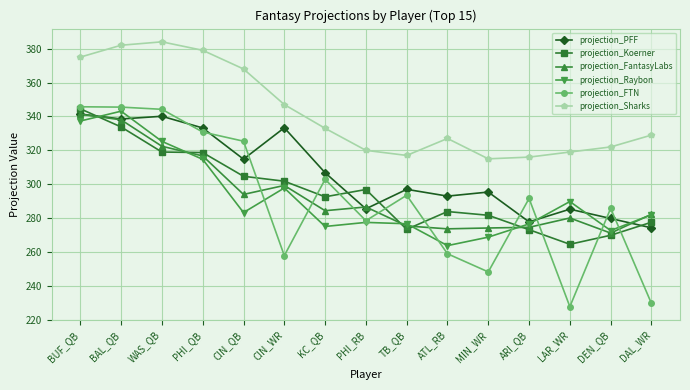

Which series has the largest range (max minus min)?

projection_FTN